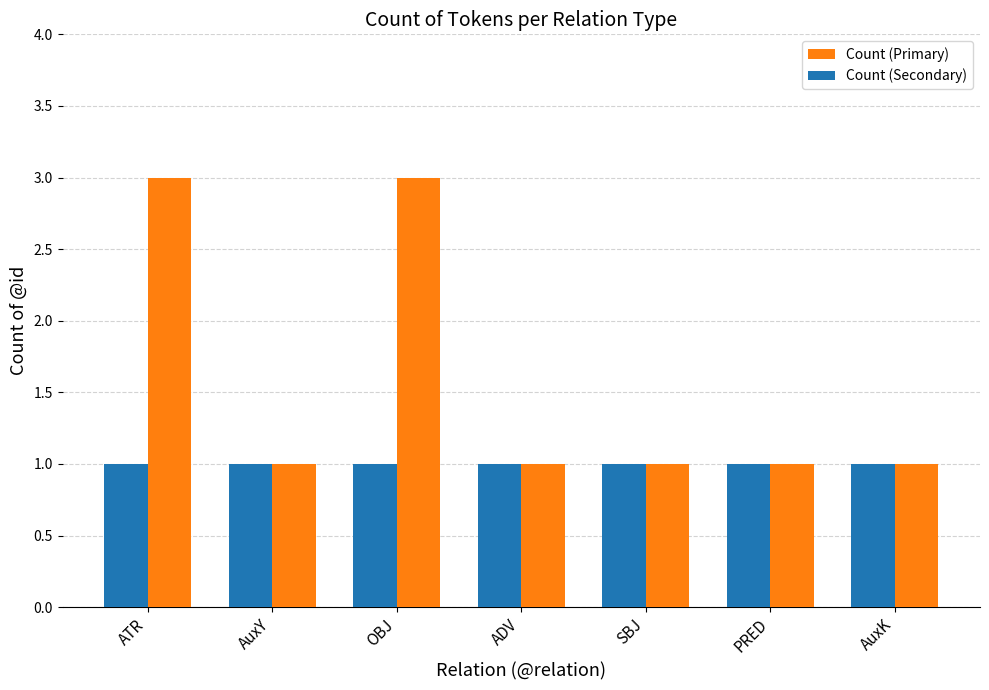

Reading left to right, what are all the values shown in this chart?

Count (Primary): ATR=3	AuxY=1	OBJ=3	ADV=1	SBJ=1	PRED=1	AuxK=1
Count (Secondary): ATR=1	AuxY=1	OBJ=1	ADV=1	SBJ=1	PRED=1	AuxK=1